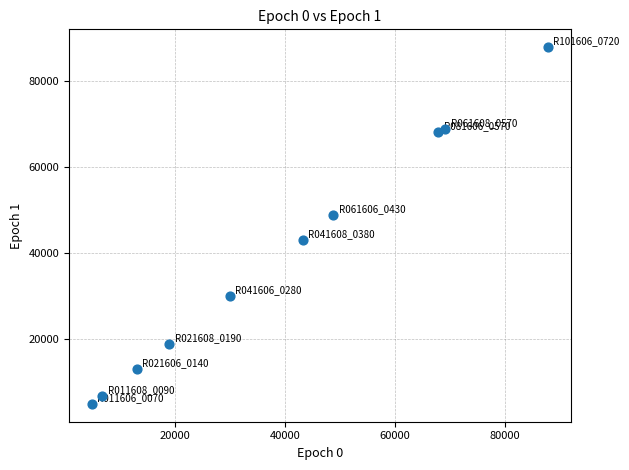

What Y value in the scatter plot is closest to 46479?

48913.3